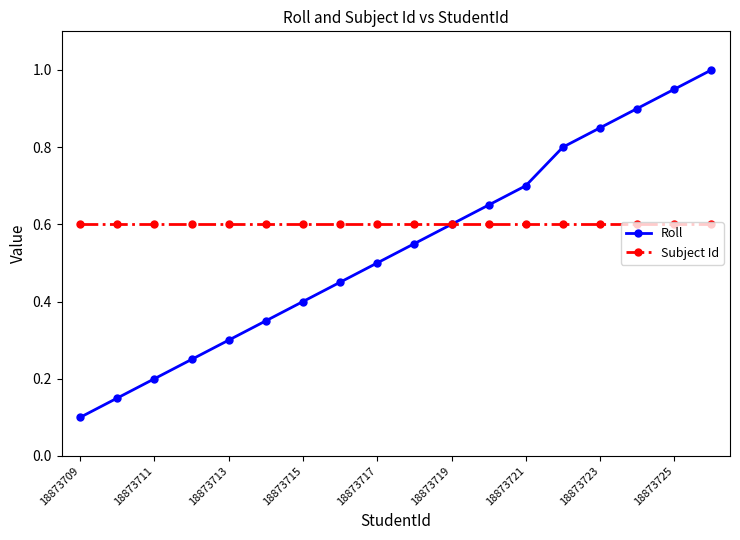

True or false: Roll has more than 1 points higher than both neighbors.

False